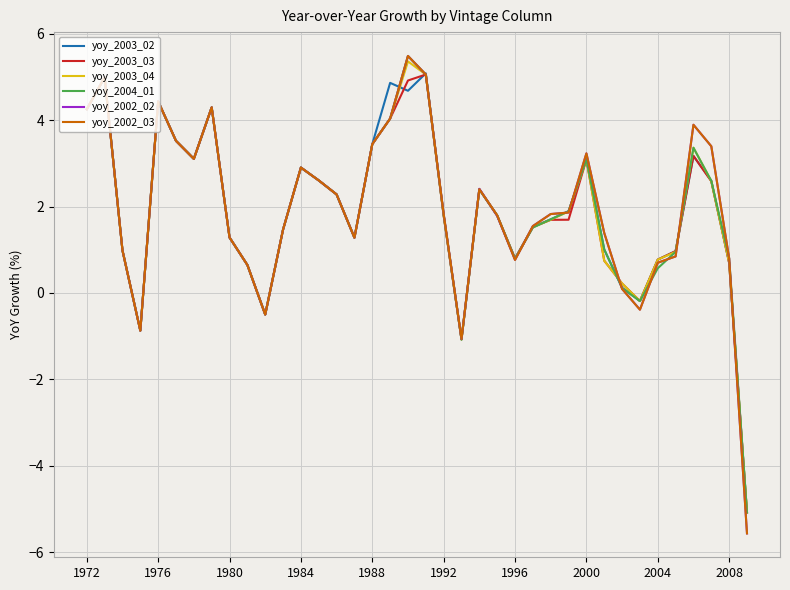

What are all the series names shown in the legend?

yoy_2003_02, yoy_2003_03, yoy_2003_04, yoy_2004_01, yoy_2002_02, yoy_2002_03